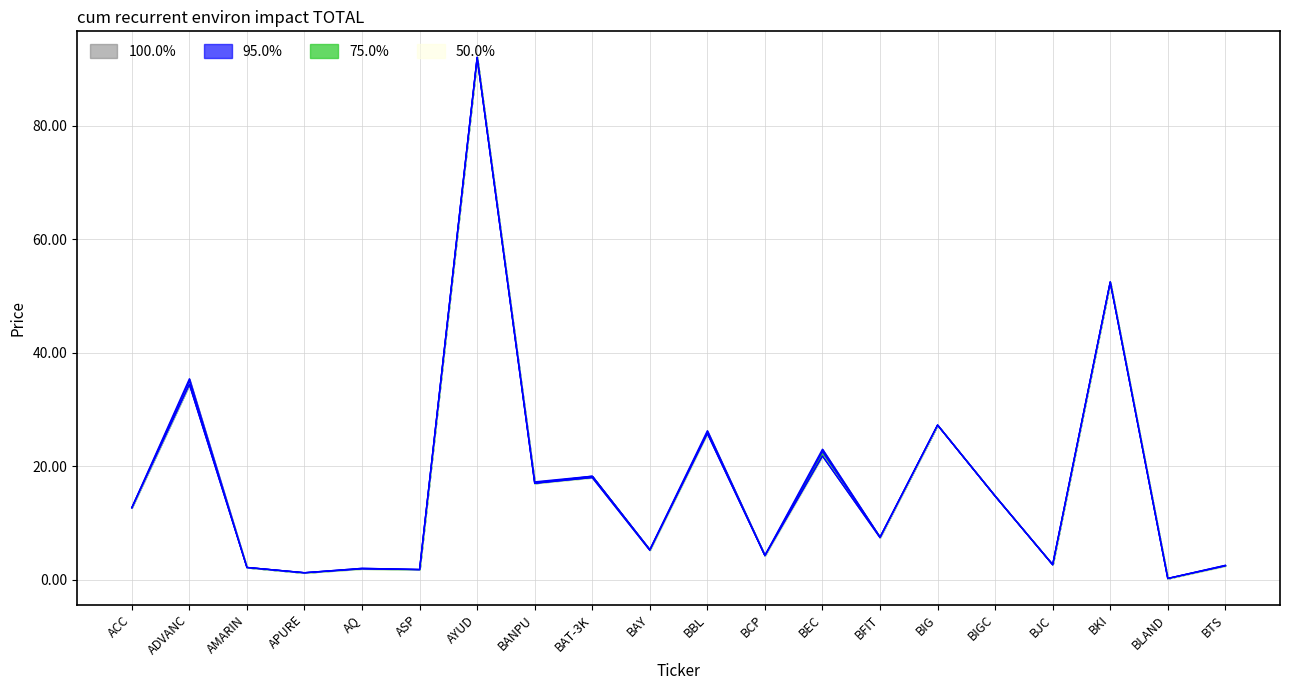

Which has a higher value, BTS or AYUD?

AYUD